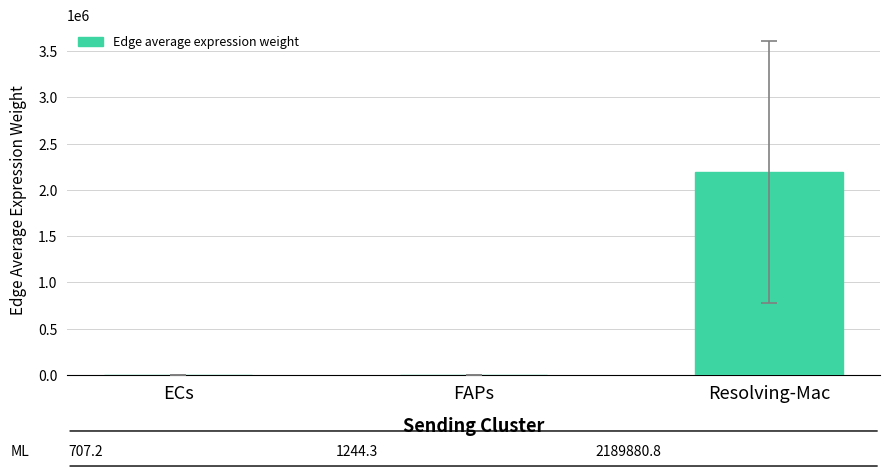

What is the difference between the values at ECs and FAPs?

537.1